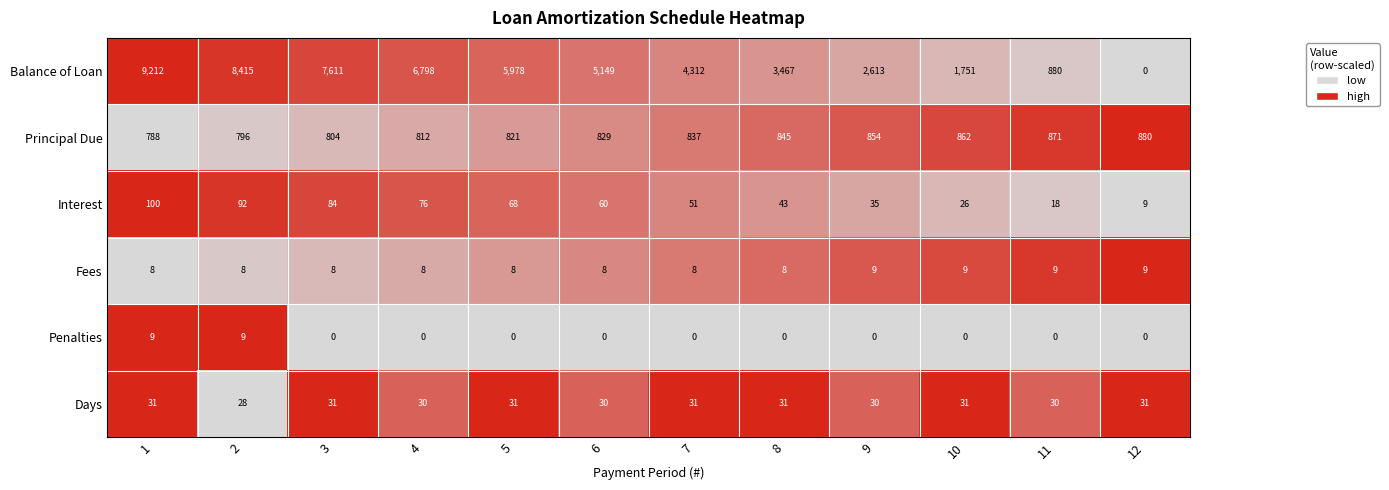

What is the spread (max minus min) of values at 9?

2613